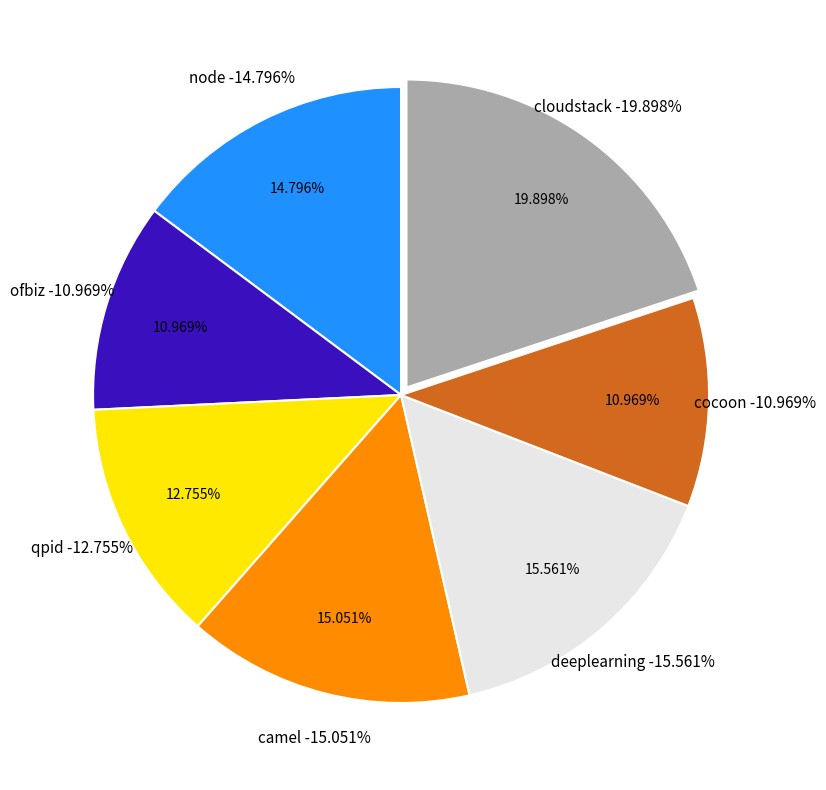

What portion of the pie excludes hive?

100.0%